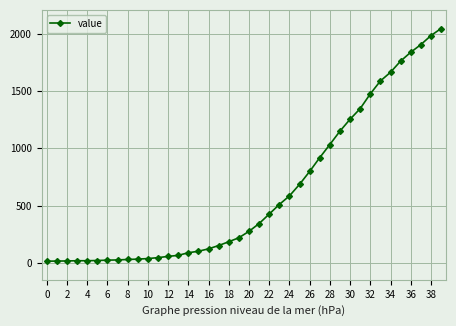

What is the greatest value displayed?

2049